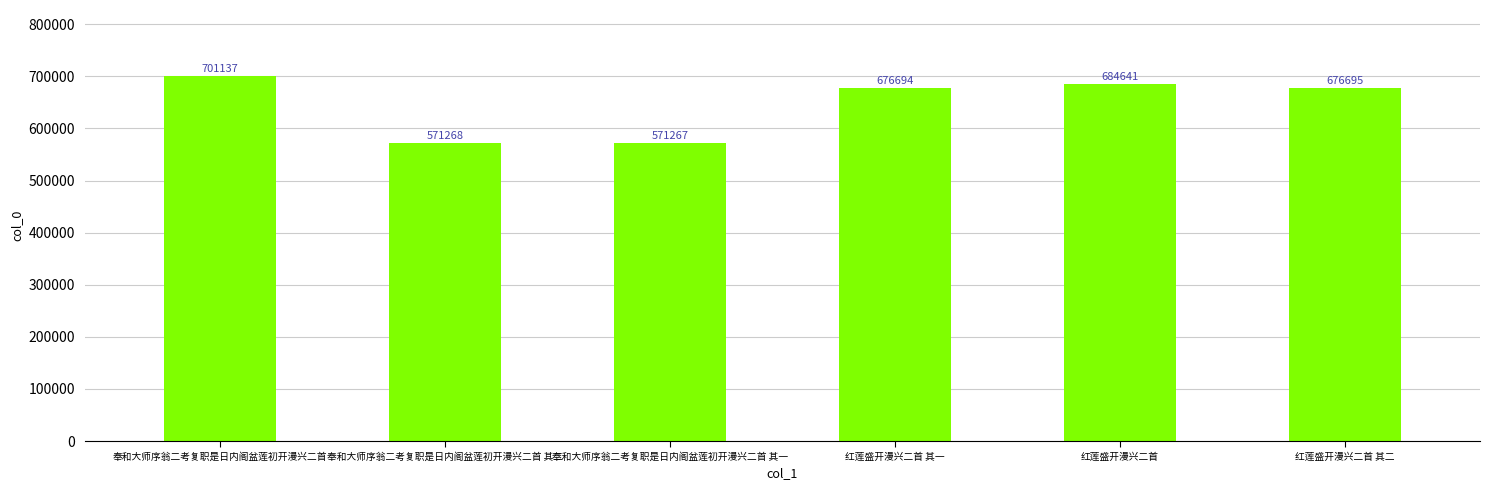

Count the number of categories in the chart.

6